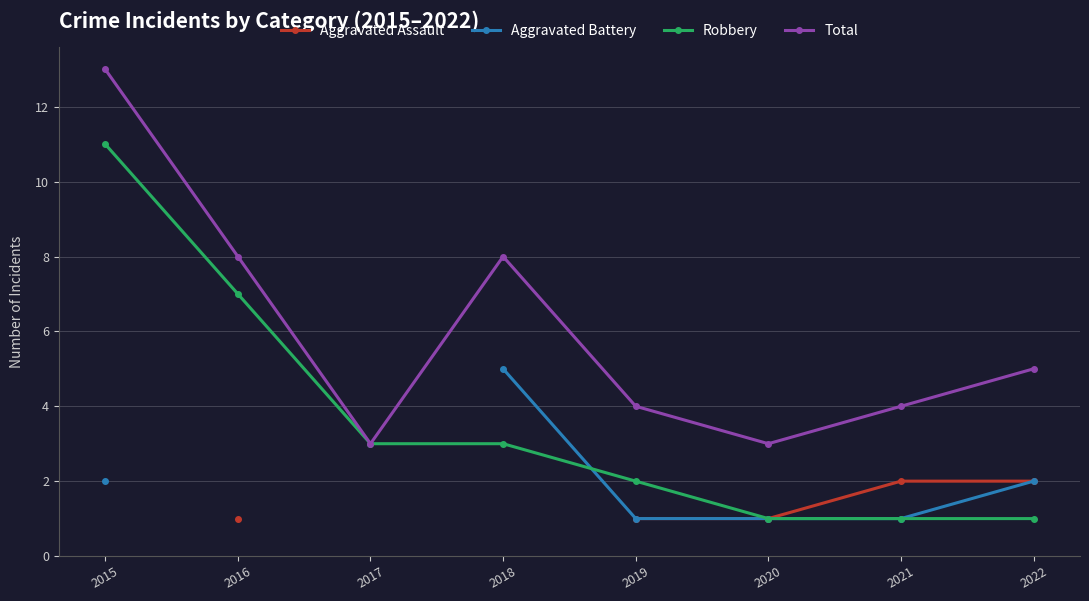

Which category has the highest value in the Aggravated Battery series?

2018